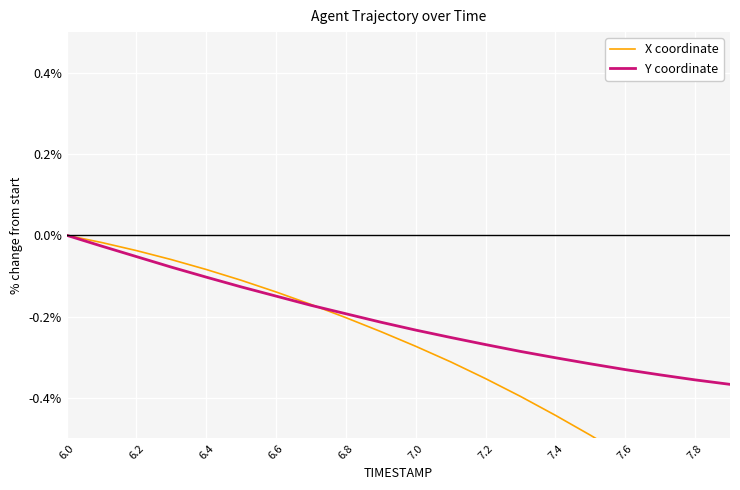

Reading left to right, what are all the values shown in this chart?

X coordinate: 0.0	-0.0	-0.0	-0.1	-0.1	-0.1	-0.1	-0.2	-0.2	-0.2	-0.3	-0.3	-0.4	-0.4	-0.4	-0.5	-0.5	-0.6	-0.7	-0.7
Y coordinate: 0.0	-0.0	-0.1	-0.1	-0.1	-0.1	-0.1	-0.2	-0.2	-0.2	-0.2	-0.3	-0.3	-0.3	-0.3	-0.3	-0.3	-0.3	-0.4	-0.4